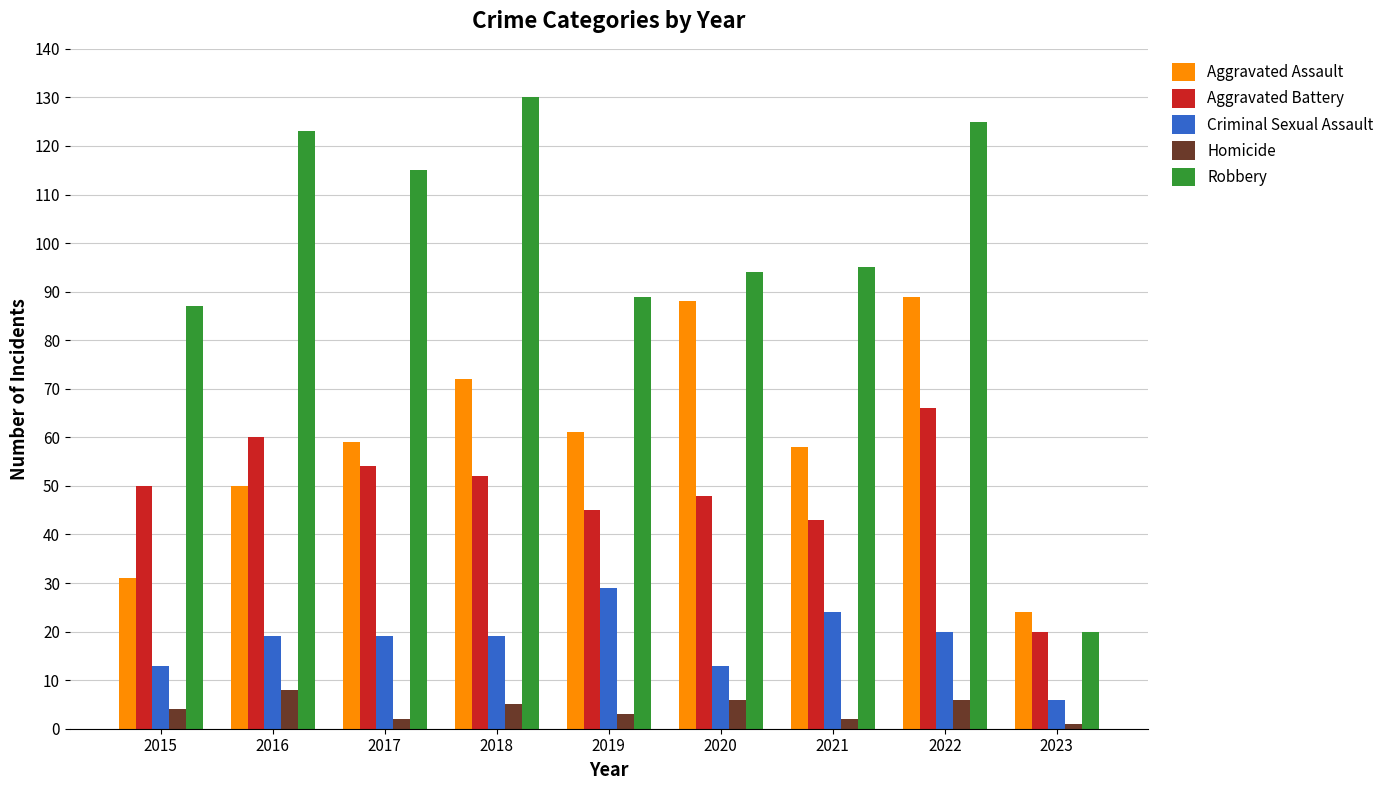

Which series has the largest total across all categories?

Robbery